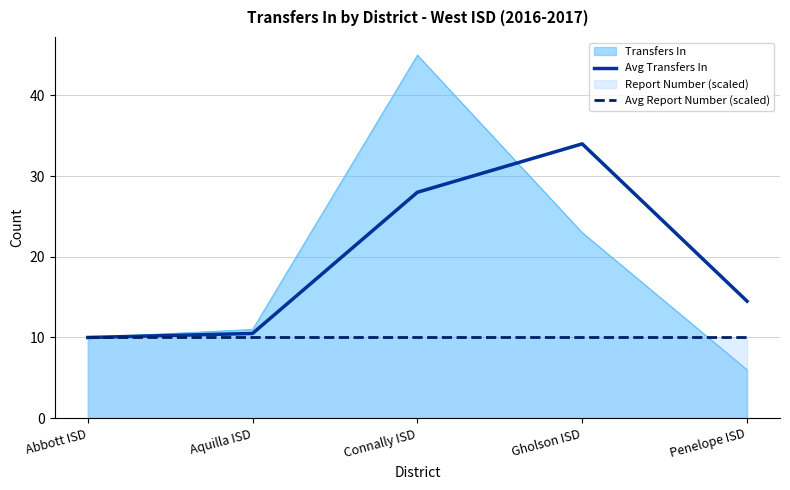

What is the minimum value for Avg Report Number (scaled)?

10.0